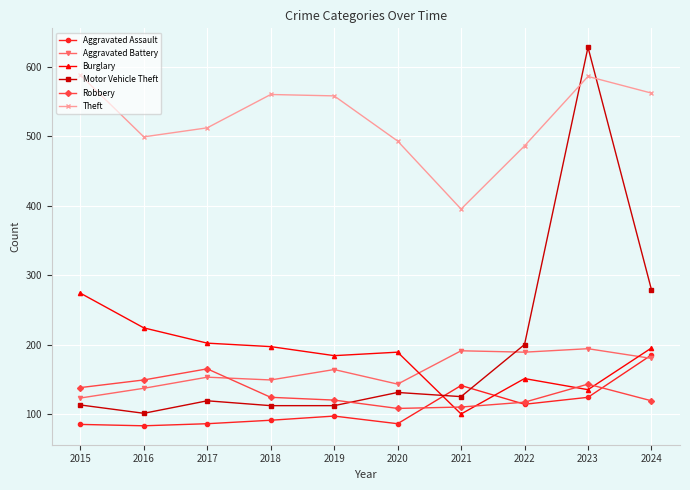

At how many categories does at least one series exceed 218?

10